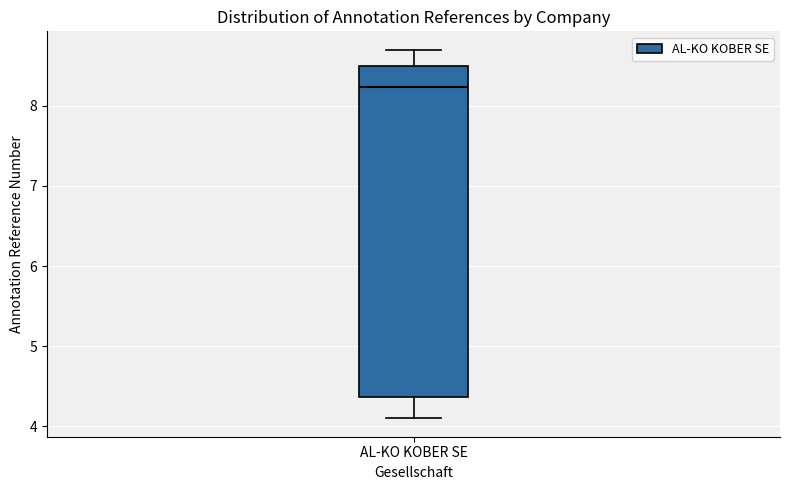

Transcribe this box plot: give where the median line is, the range the box spans, and where the two whiskers end, as read against the y-axis. The values are not printed on the chart, so give them approximately, as read against the axis.

median 8.2, box 4.4 to 8.5, whiskers 4.1 to 8.7